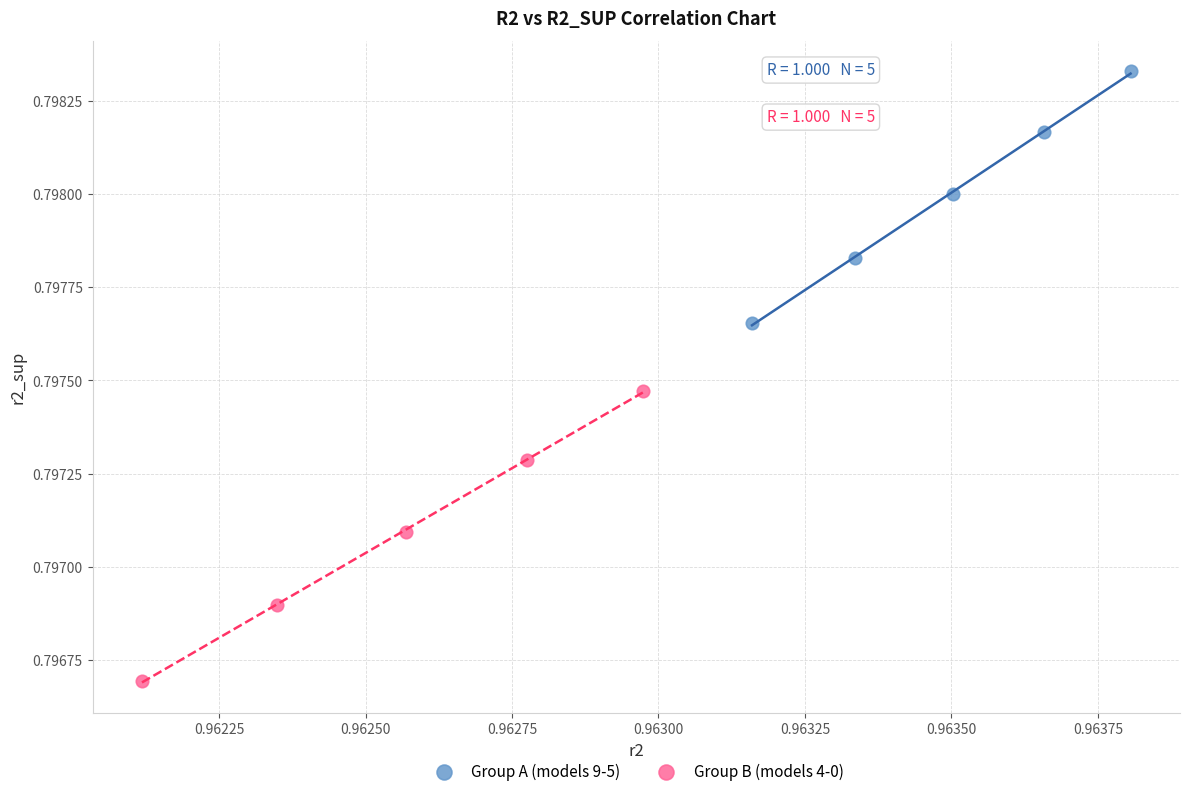

What are all the series names shown in the legend?

Group A (models 9-5), Group B (models 4-0)